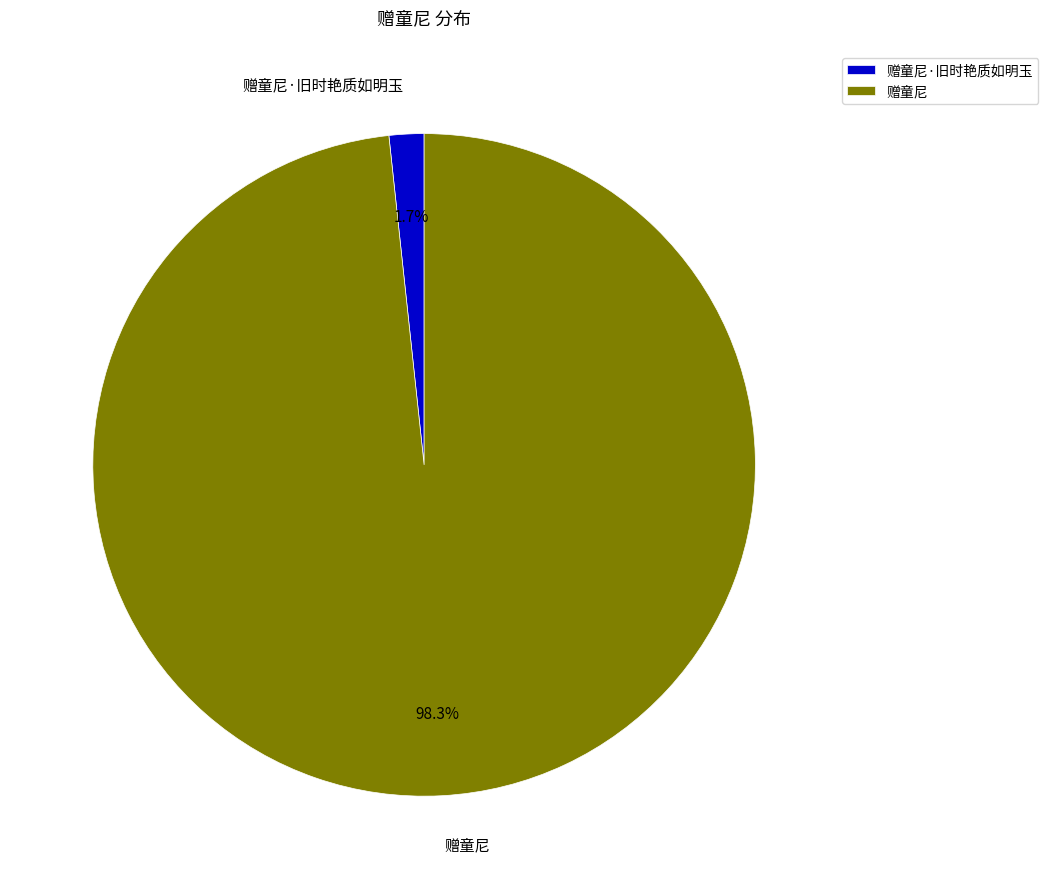

What percentage do 赠童尼·旧时艳质如明玉 and 赠童尼 together represent?

100.0%